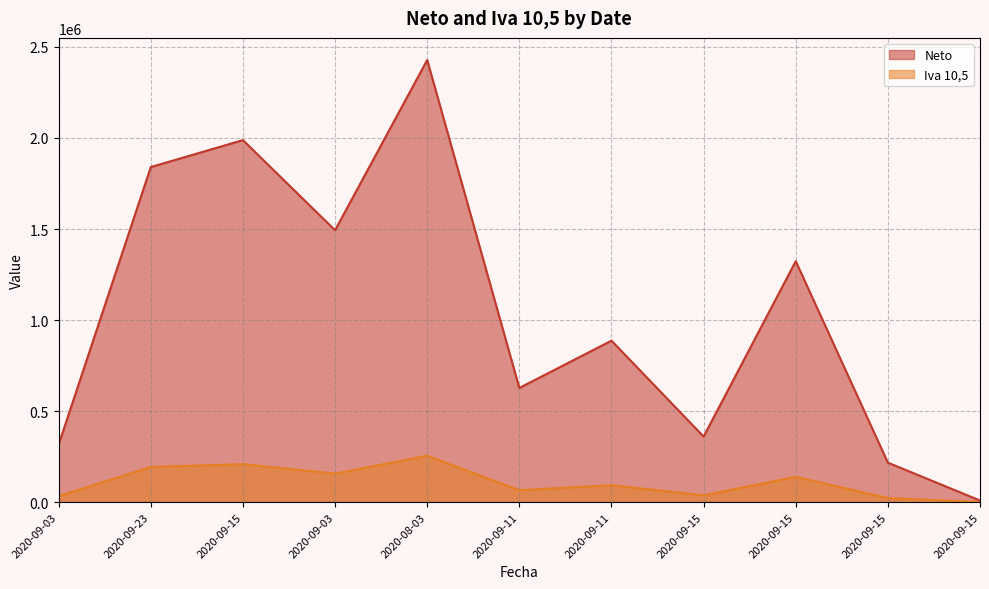

At how many categories does at least one series exceed 1022040?

5